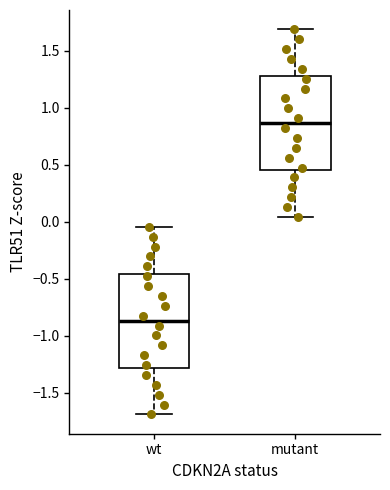

Reading left to right, read every box against the y-axis: the position of its median line, the range the box covers, and the ends of its whiskers. The values are not printed on the chart, so give them approximately, as read against the axis.

wt: median -0.85, box -1.30 to -0.45, whiskers -1.70 to -0.05
mutant: median 0.85, box 0.45 to 1.30, whiskers 0.05 to 1.70